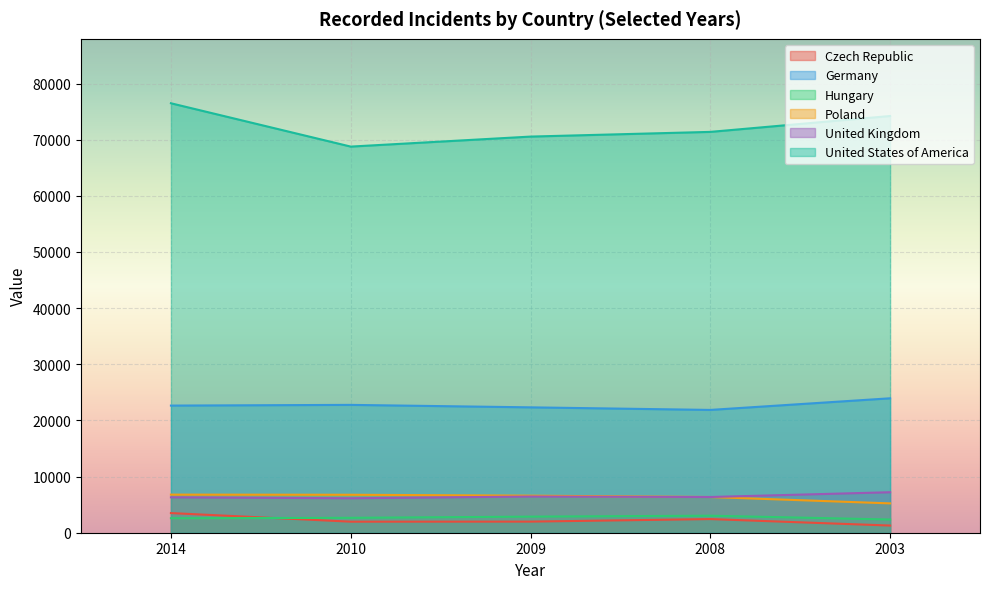

Where is the first local minimum for United States of America?

2010